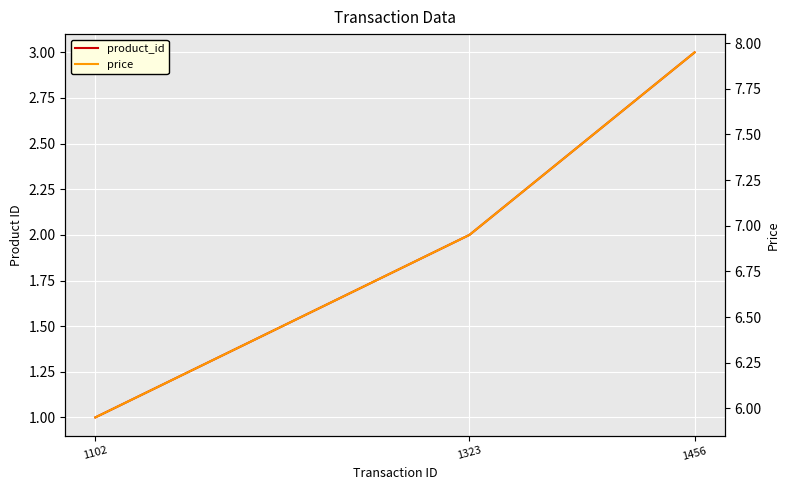

Rank the series by their maximum value, from lowest to highest.

product_id, price